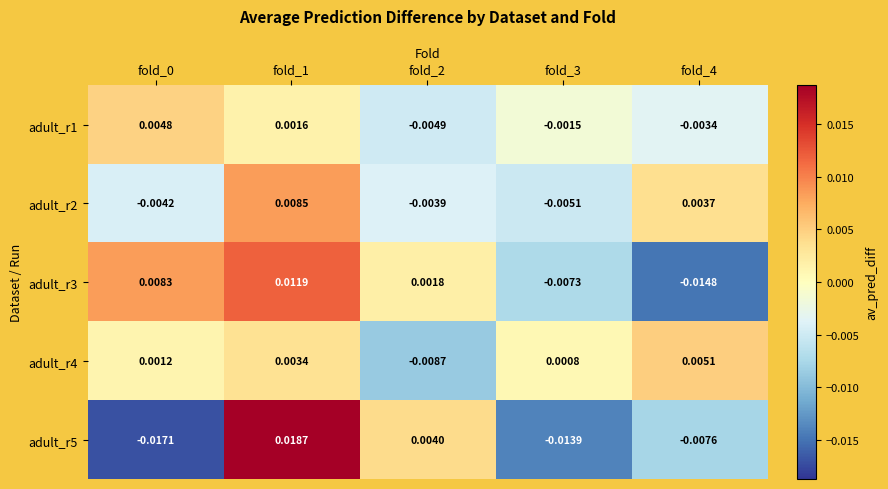

Is the value of adult_r2 at fold_3 greater than the value of adult_r1 at fold_3?

No